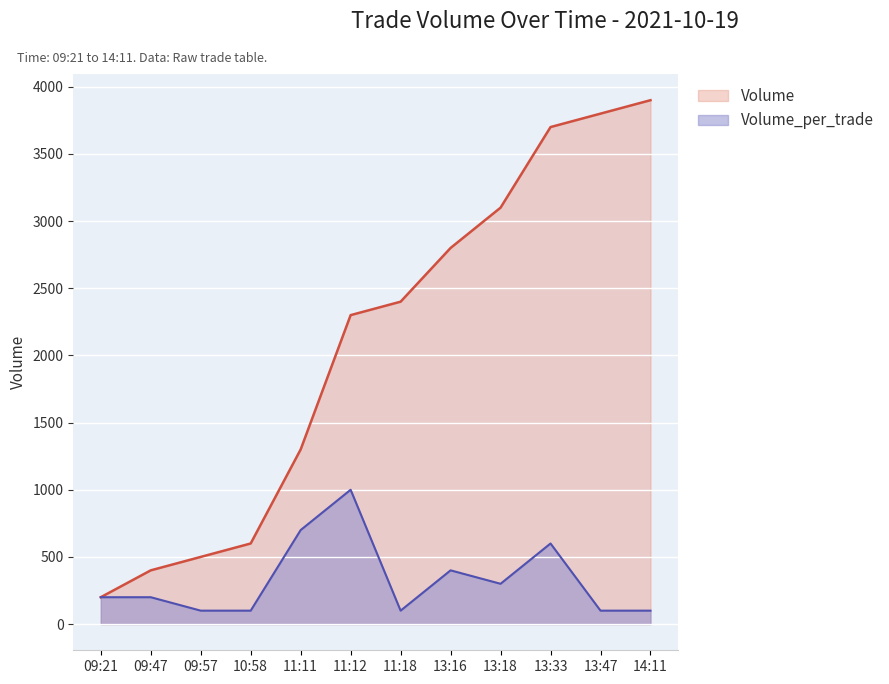

True or false: Volume and Volume_per_trade cross at least once.

False